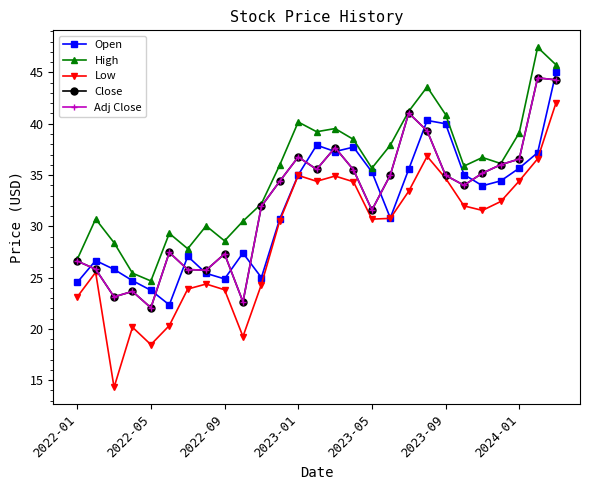

True or false: High has more than 2 points higher than both neighbors.

True